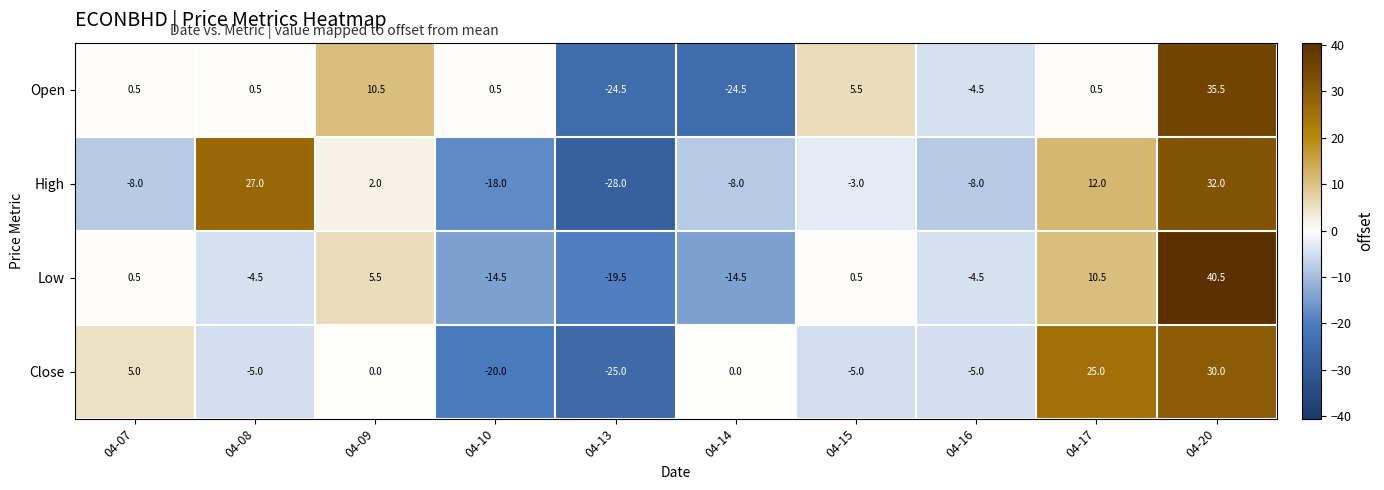

At which category is the sum across all series the highest?

04-20